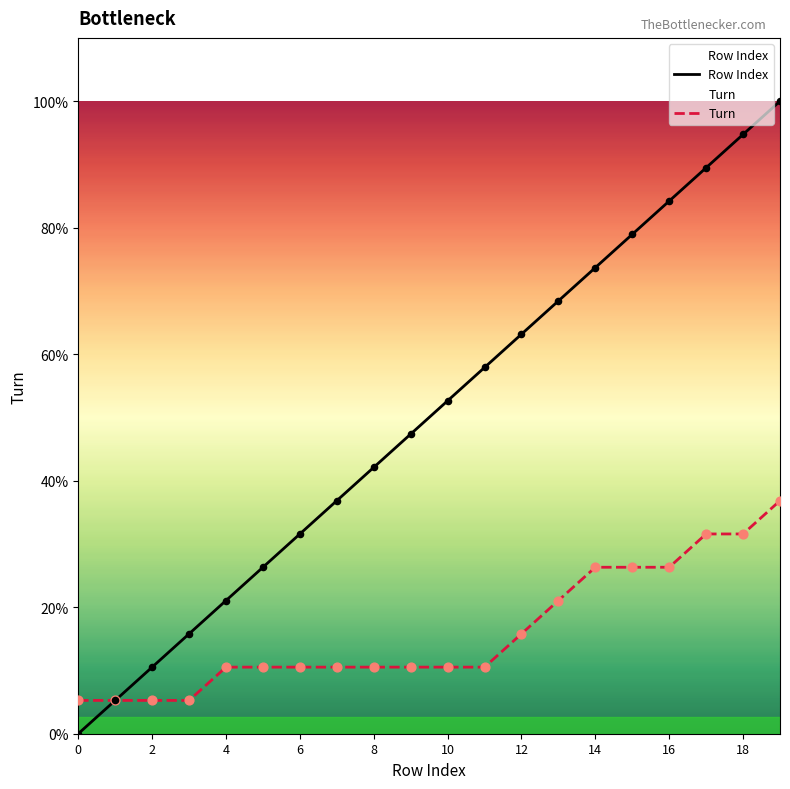

Which series has the largest total across all categories?

Row Index